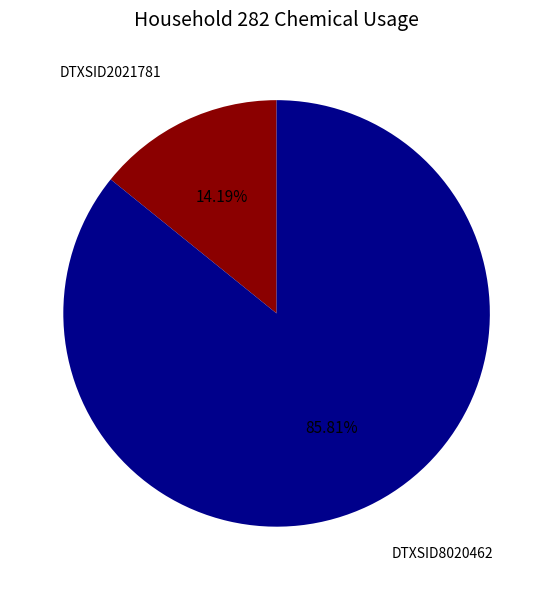

Is there a majority slice in this chart?

Yes